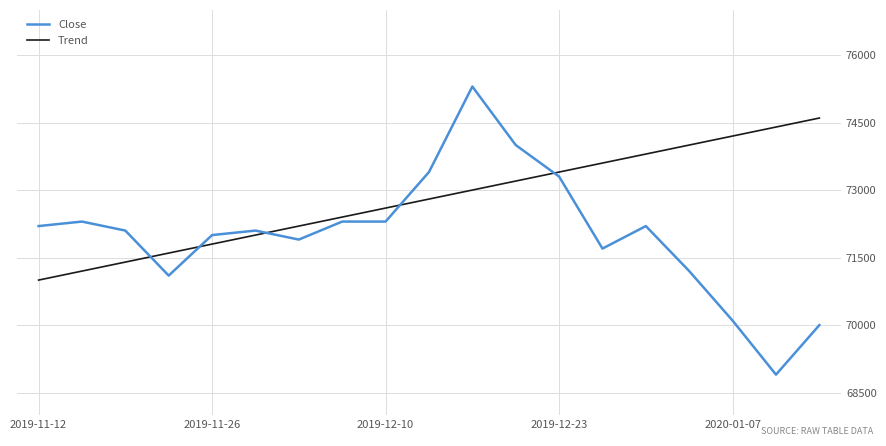

Which series has the largest range (max minus min)?

Close